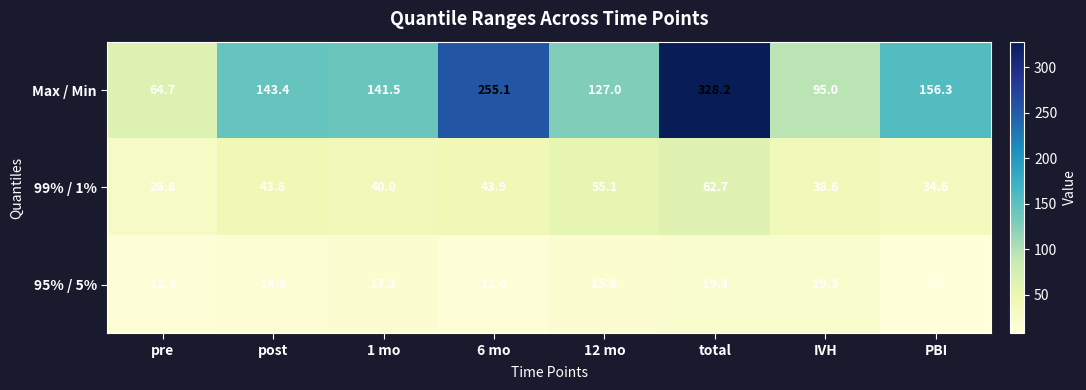

What is the spread (max minus min) of values at IVH?

75.7